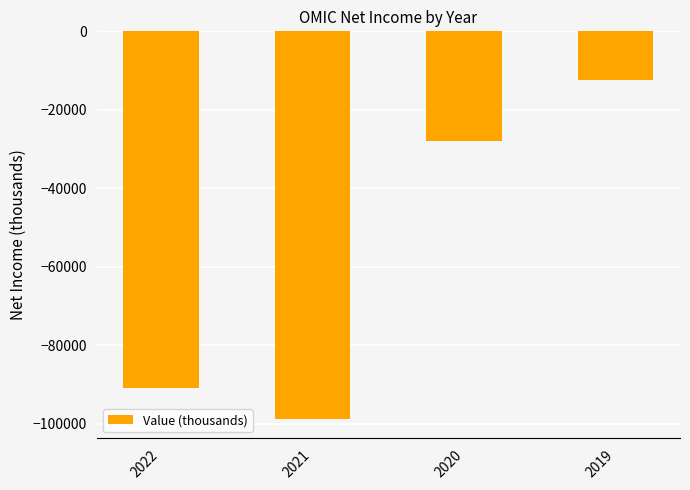

What is the sum of all values?

-229900